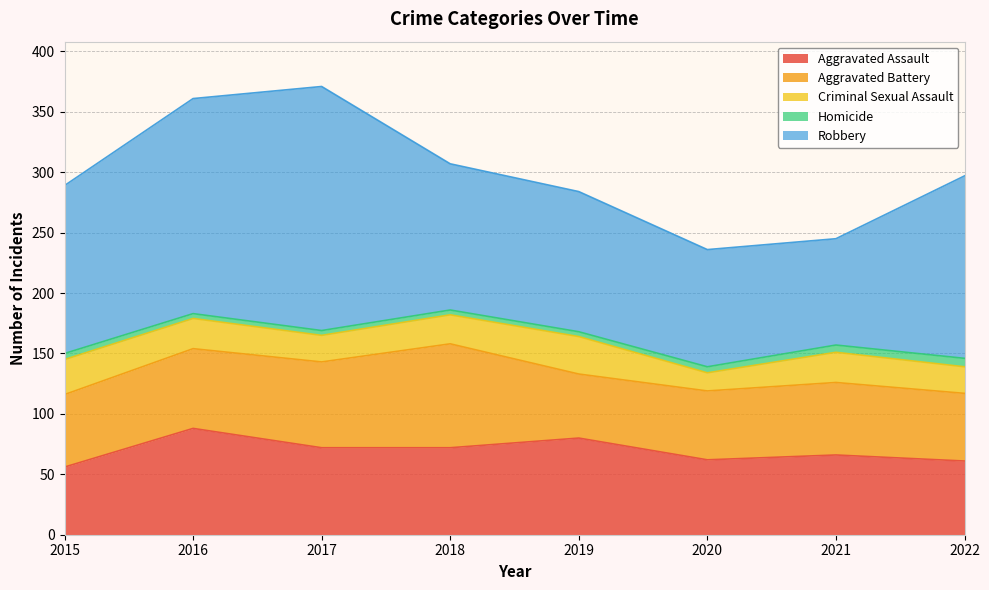

What is the spread (max minus min) of values at 2020?

92